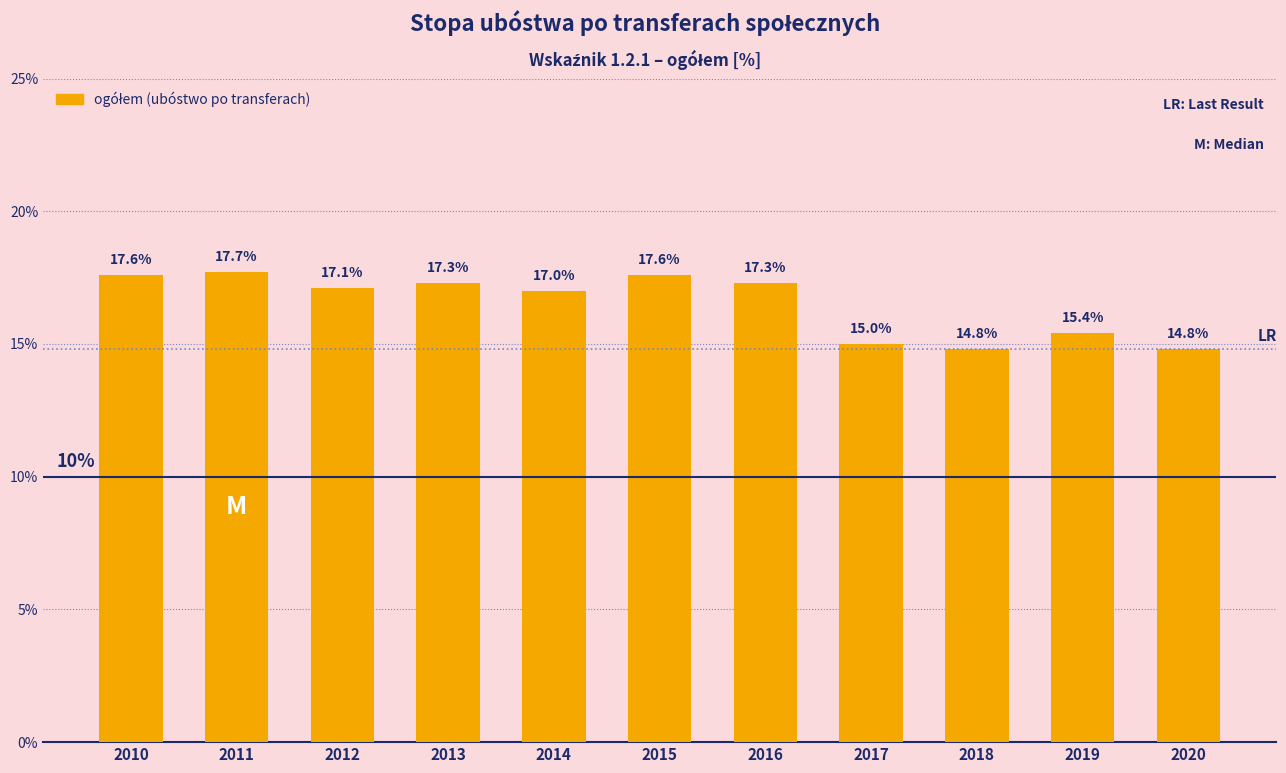

Is it true that the value at 2018 is 14.8?

True